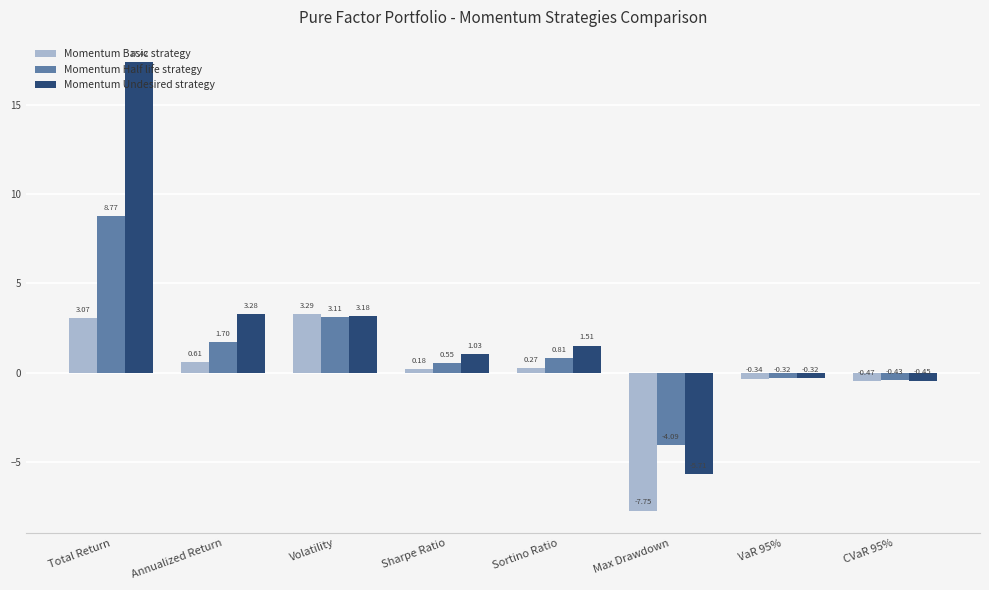

At which category does the chart reach its minimum across all series?

Max Drawdown